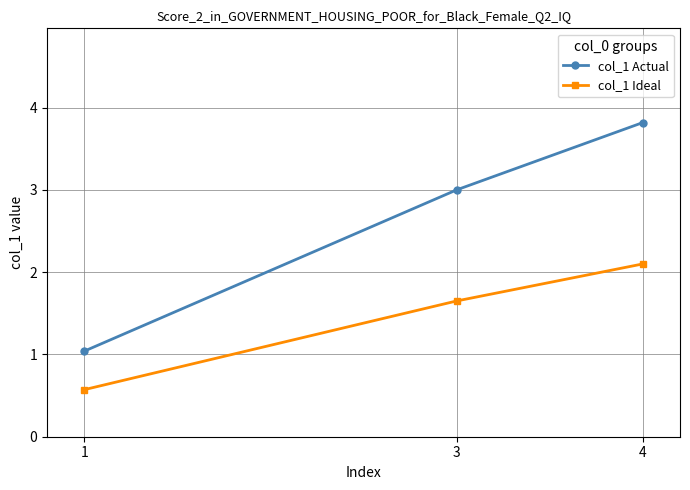

How many lines are shown in the chart?

2